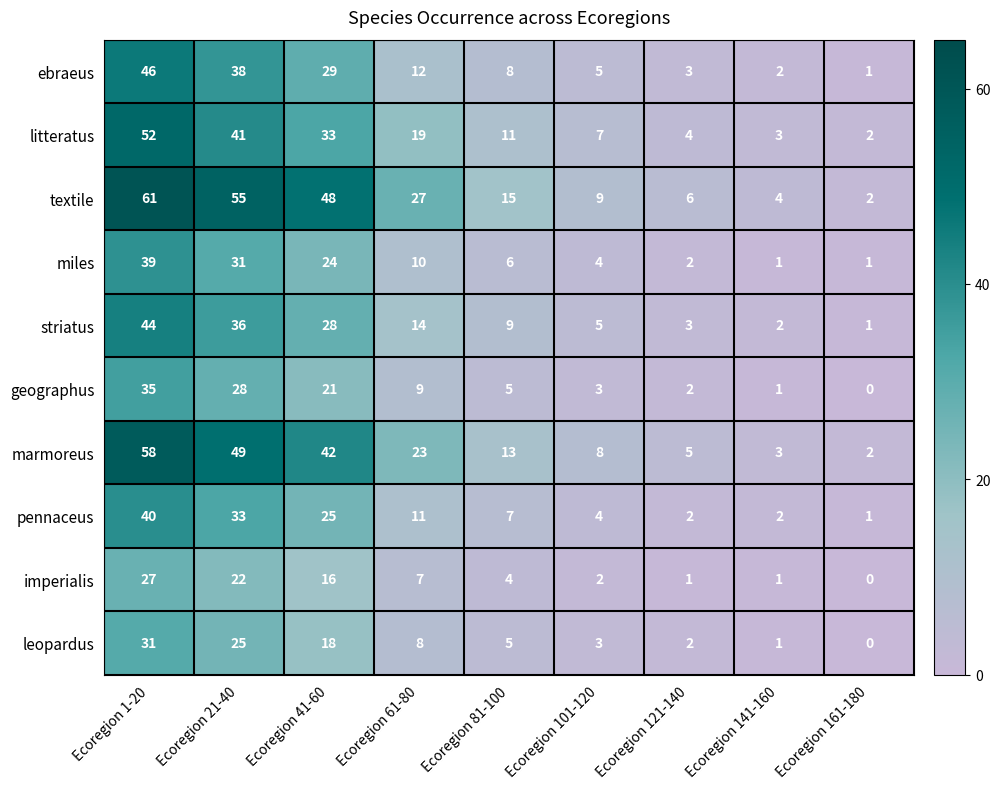

What is the average value of the striatus series?

16